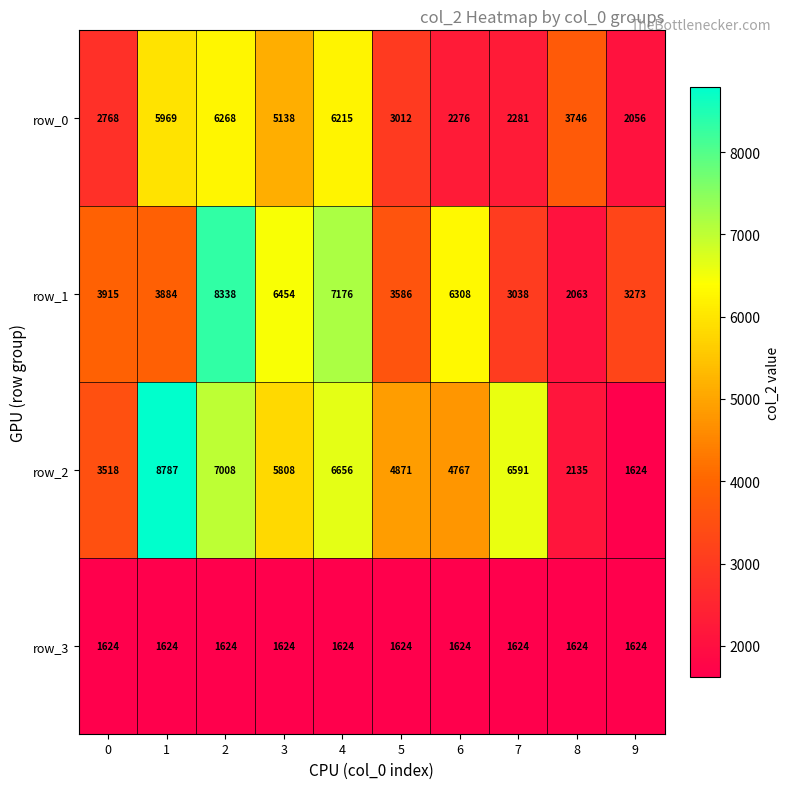

What is the lowest value of the row_1 series?

2063